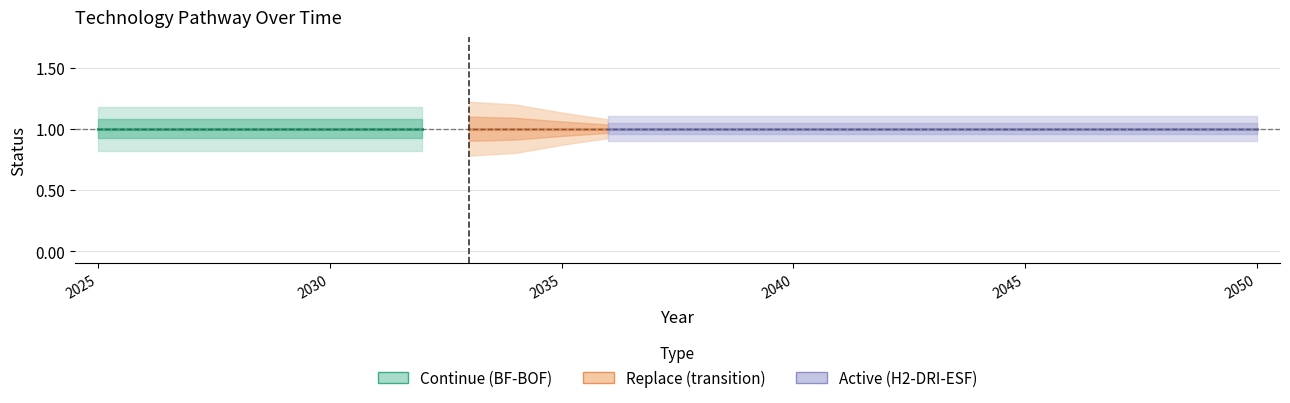

Which has a higher value, 2032 or 2039?

2032